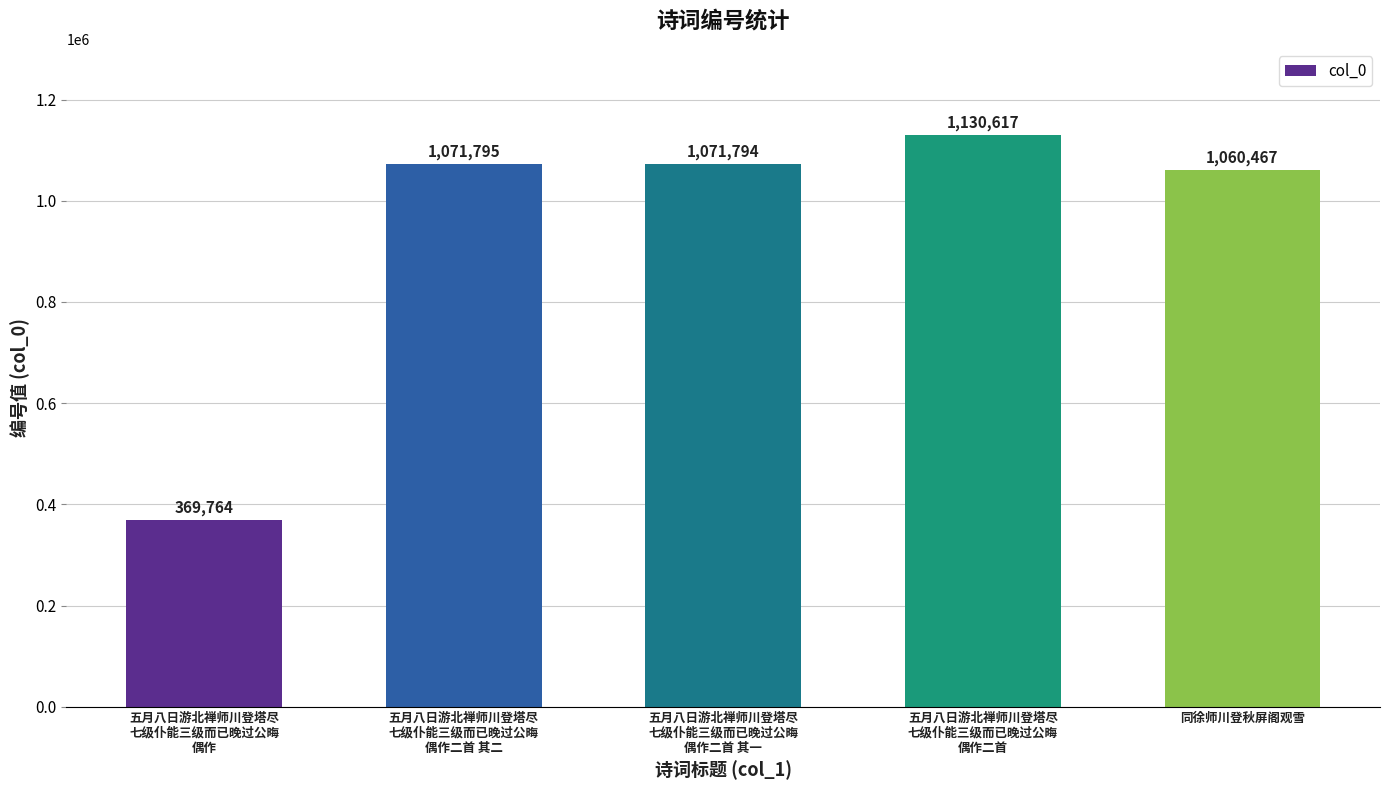

What is the difference between the maximum and minimum values?

760853